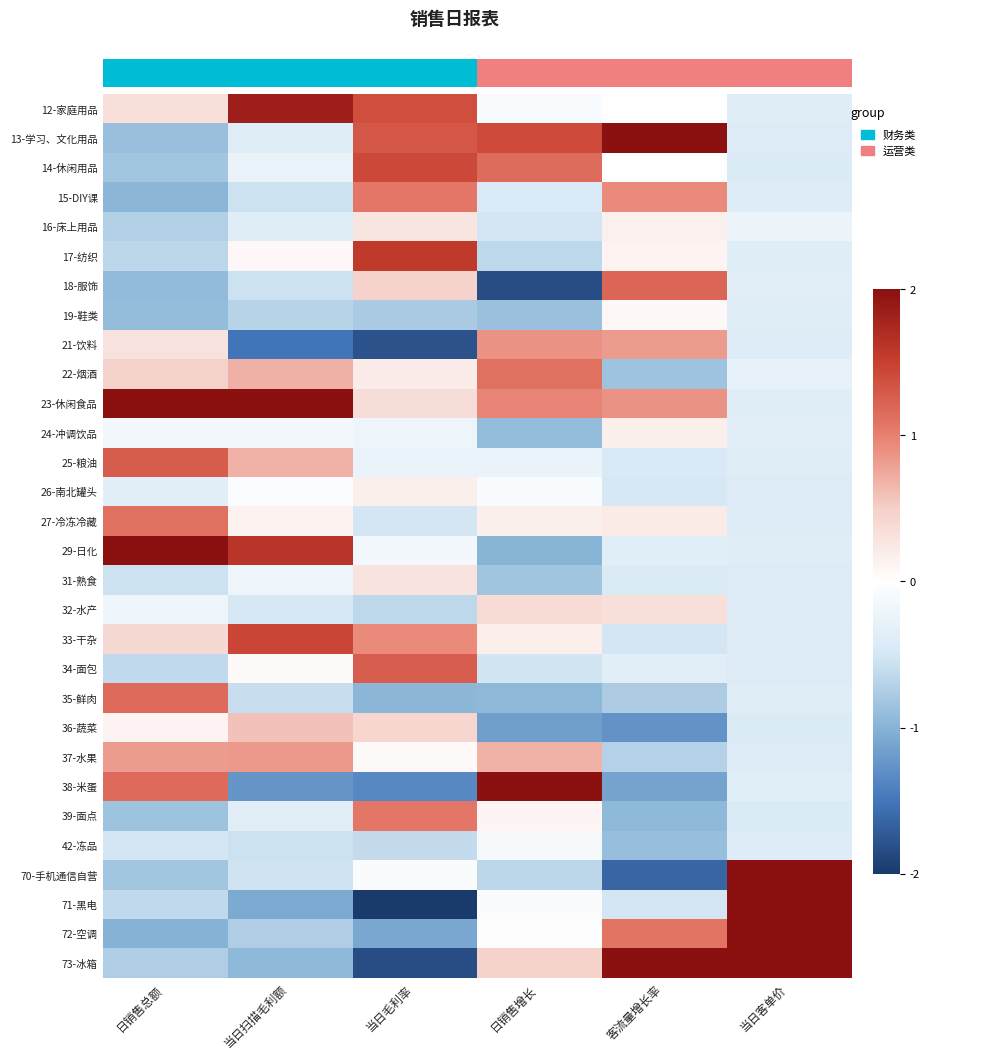

How many data points does each series have?

6